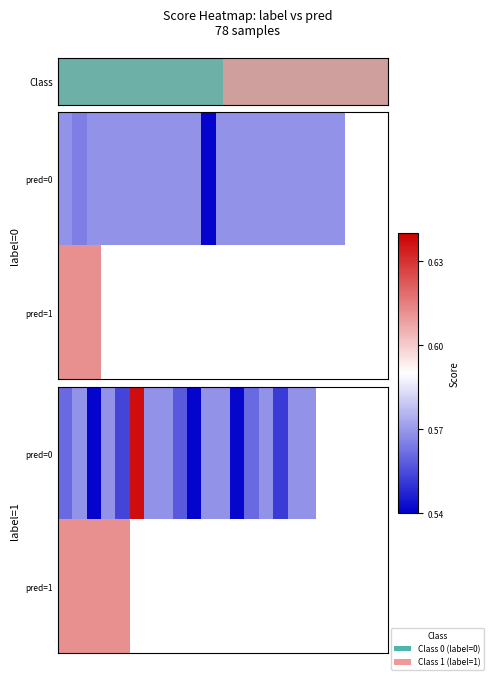

Count the number of categories in the chart.

23